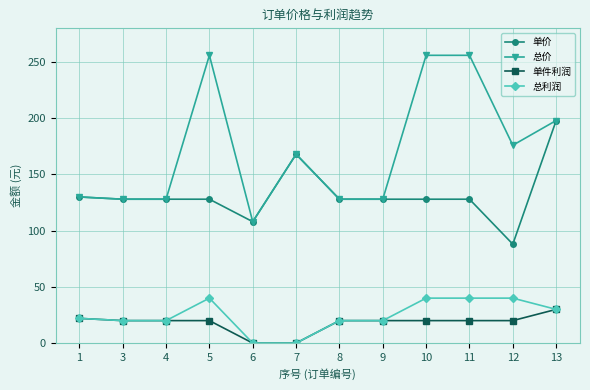

Between 6 and 10, which series saw the biggest shift?

总价